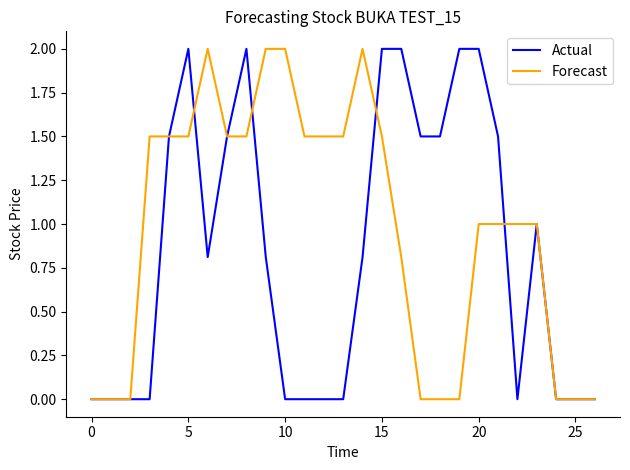

Which series has the largest total across all categories?

Forecast